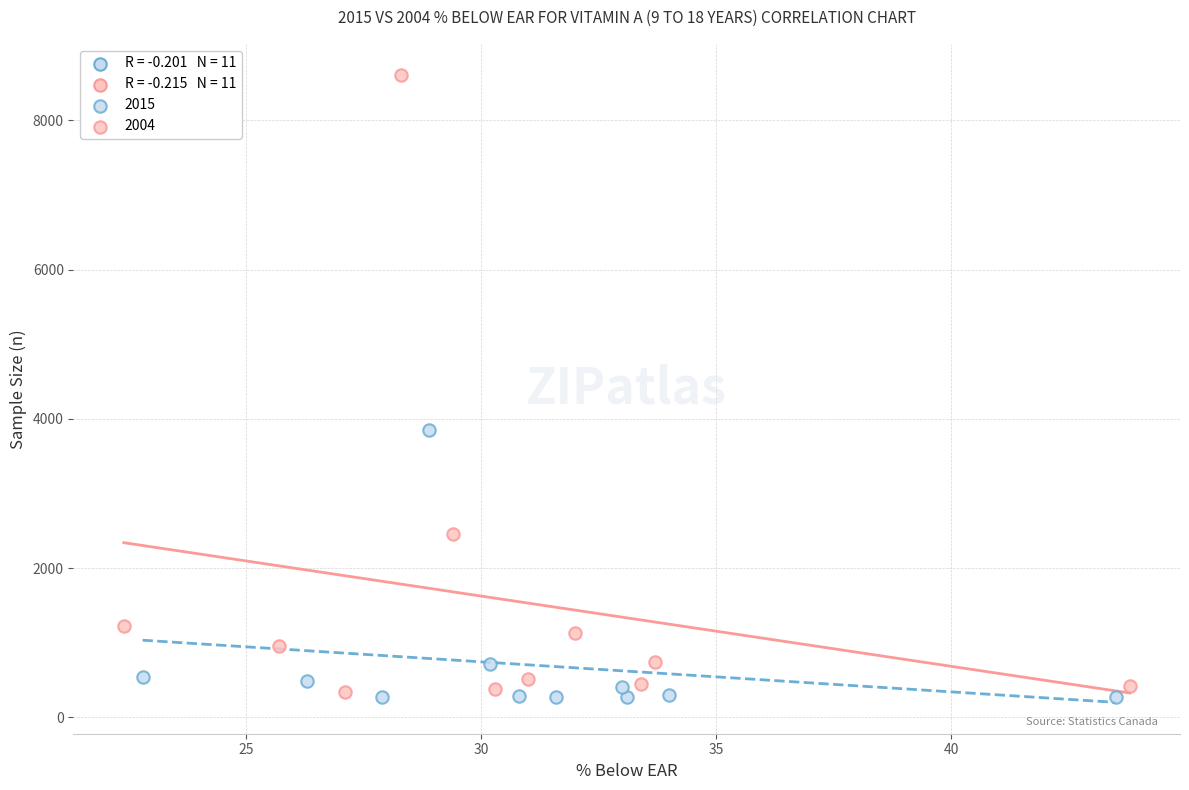

Which series has the widest spread of Y values?

2004